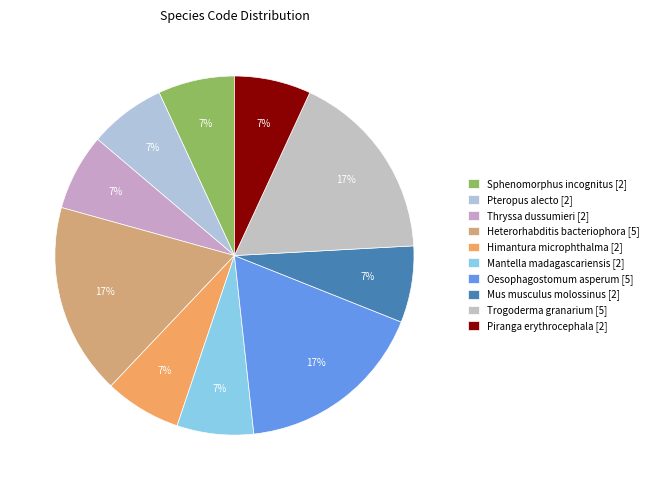

To the nearest percent, what percentage of the pie is Sphenomorphus incognitus?

7%